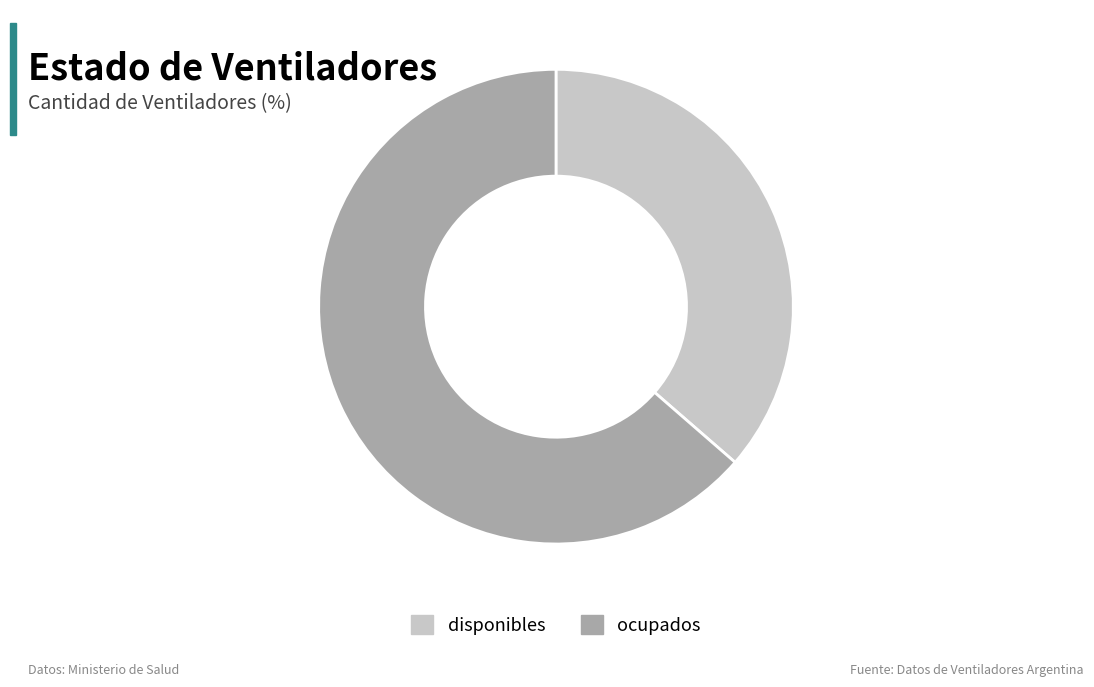

How many slices are in this pie chart?

2